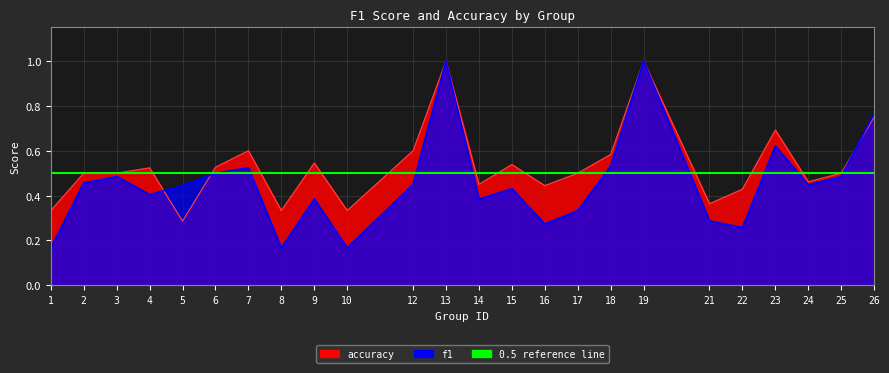

Is it true that f1 equals 0.7 at 2?

False